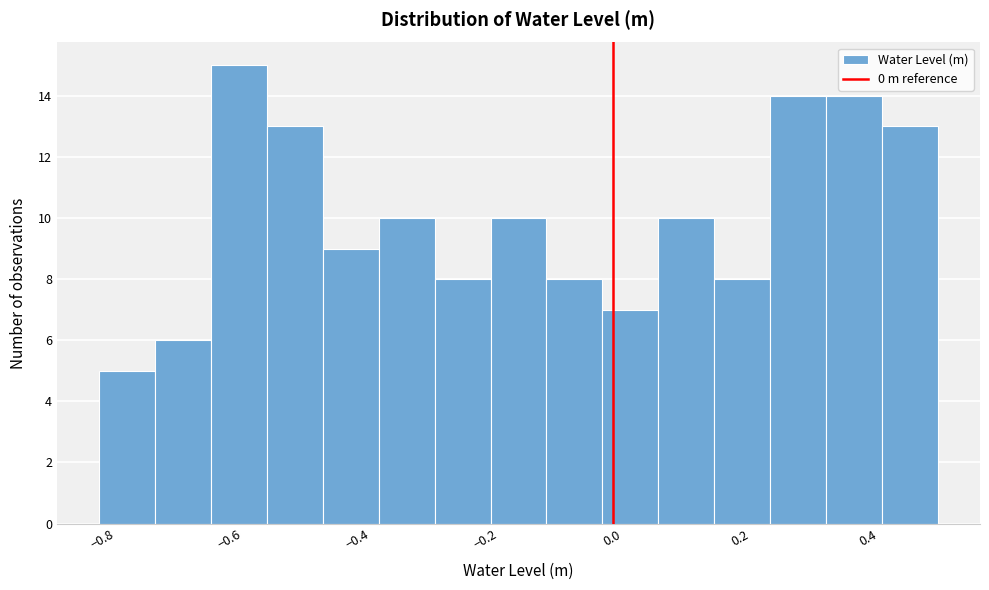

Over which range of the x-axis is the bar tallest?

-0.62 to -0.54